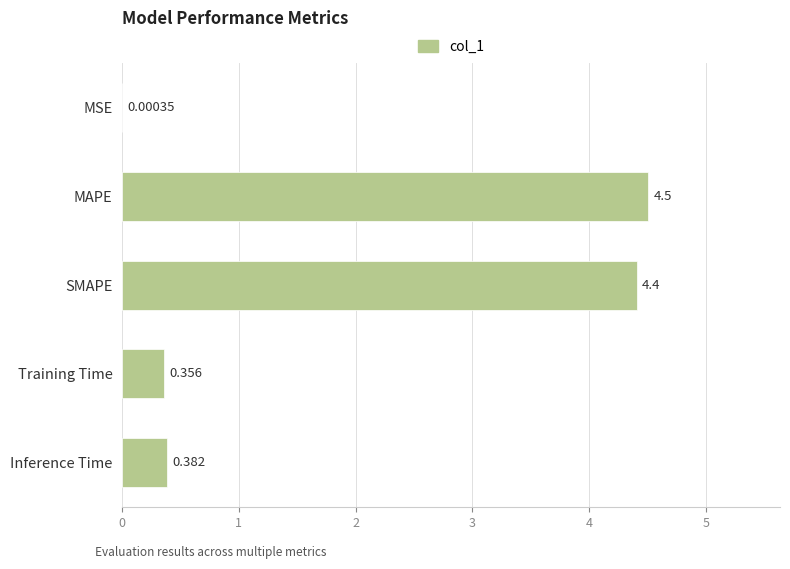

At which category does the chart reach its peak across all series?

MAPE